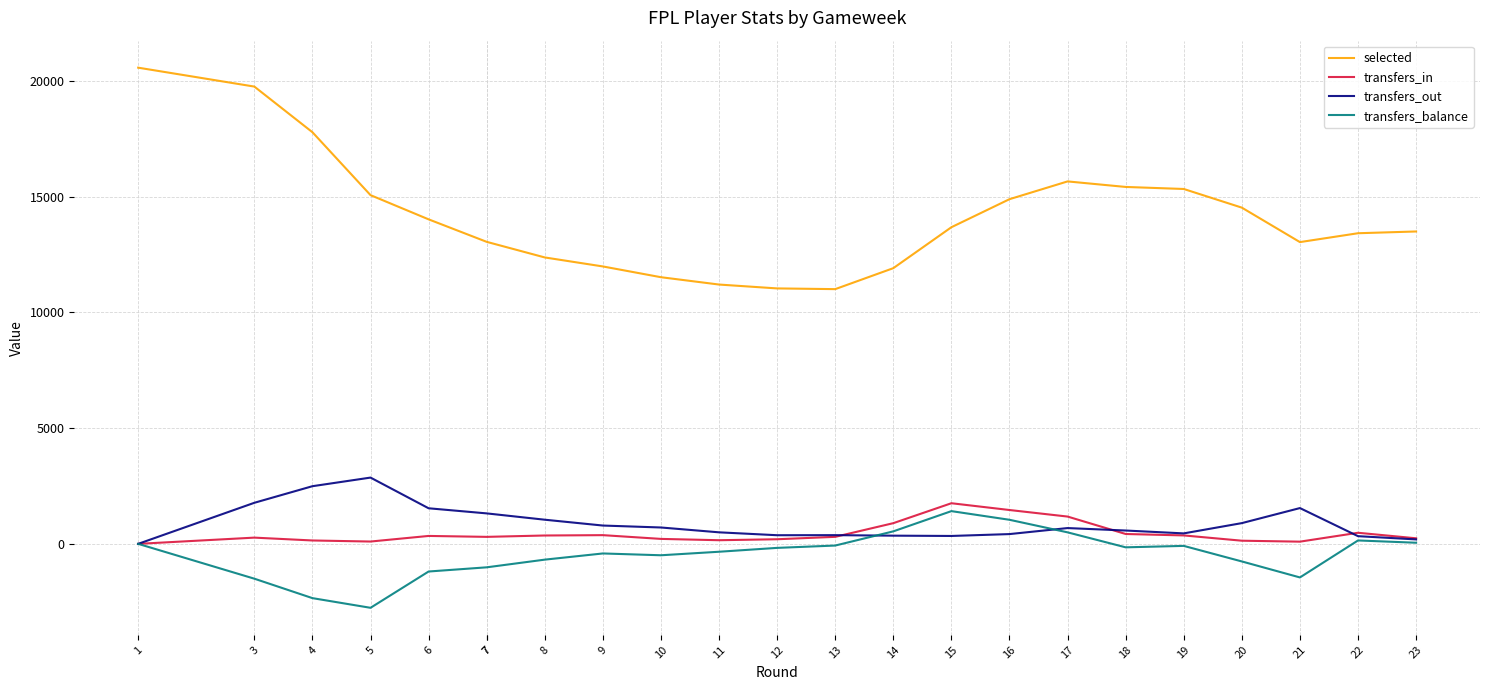

At which category is the sum across all series the highest?

1